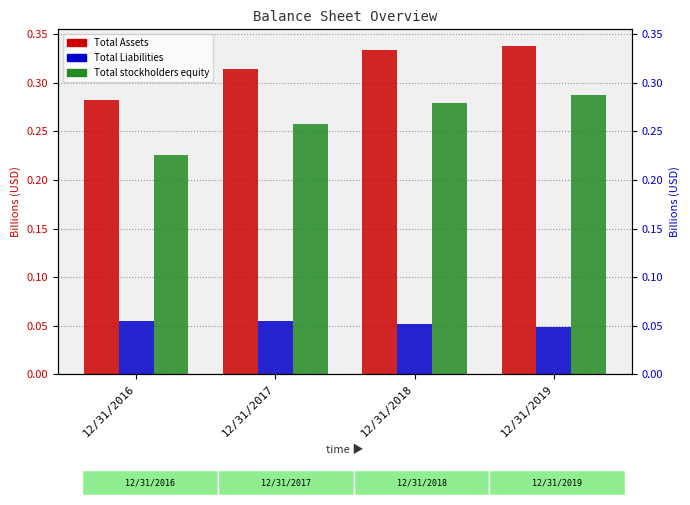

How many distinct data groups are displayed?

3